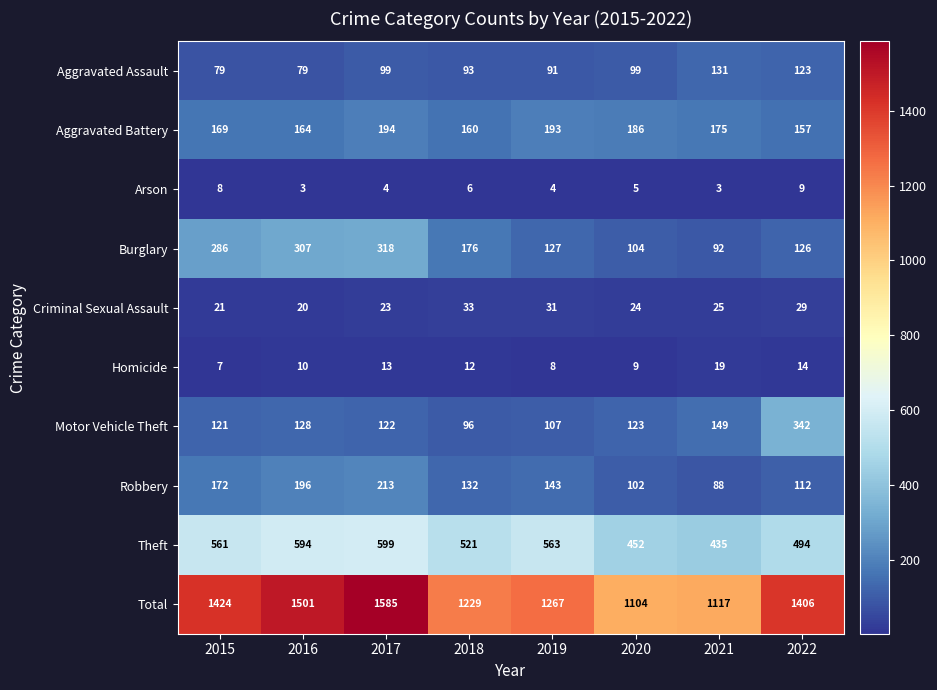

Which series has the largest range (max minus min)?

Total